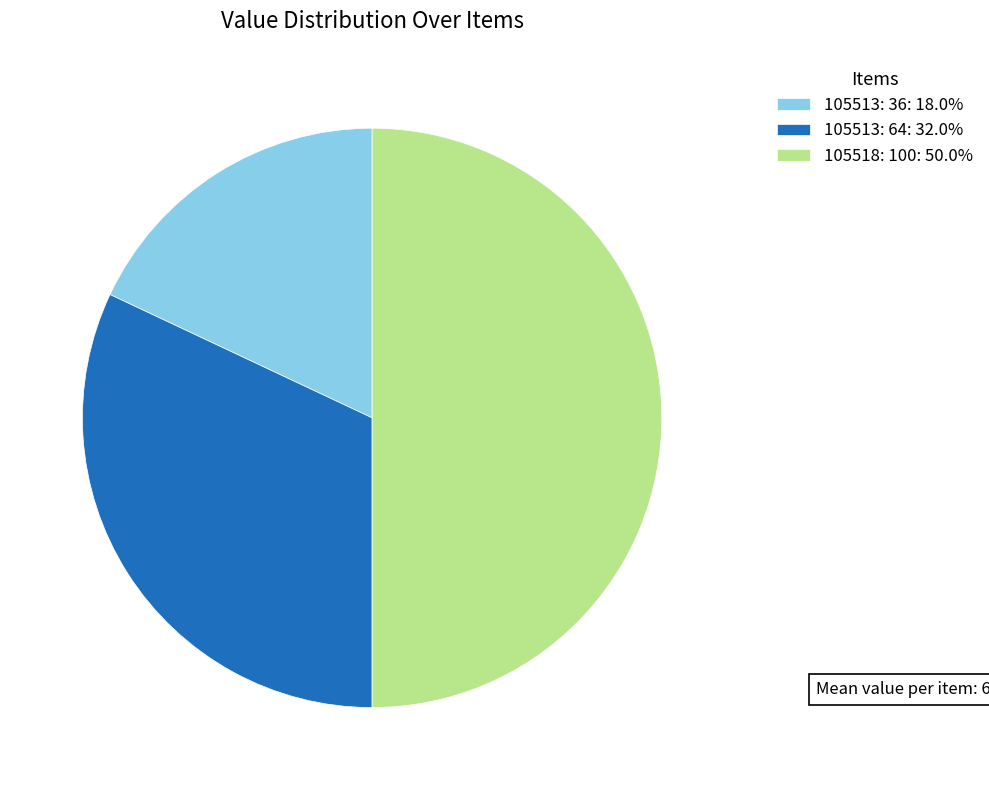

Does 105513: 64: 32.0% account for over 50% of the chart?

No